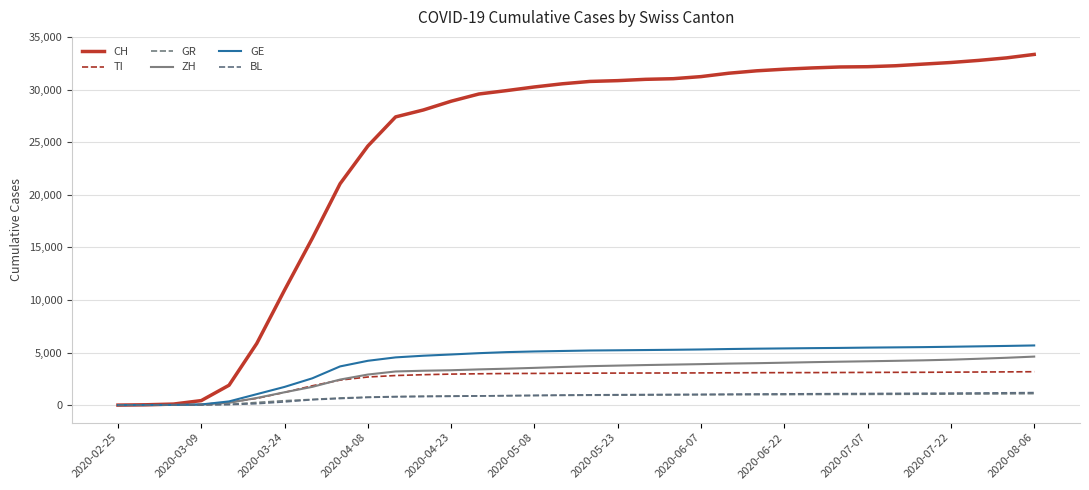

What are all the series names shown in the legend?

CH, TI, GR, ZH, GE, BL